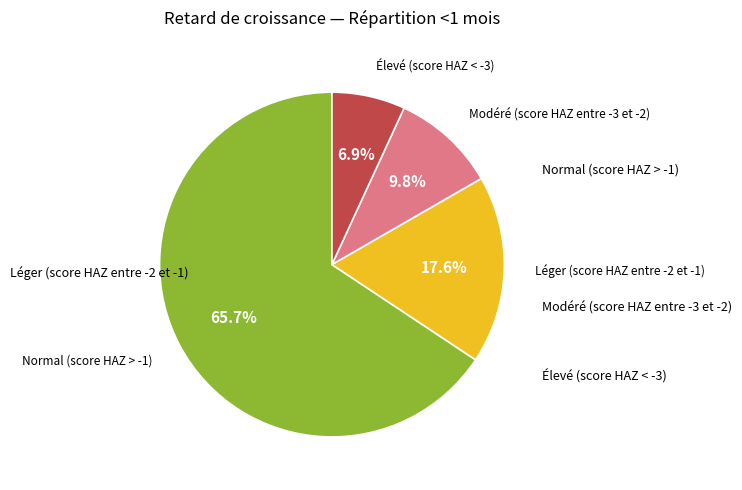

Is there any slice that represents more than half of the pie?

Yes